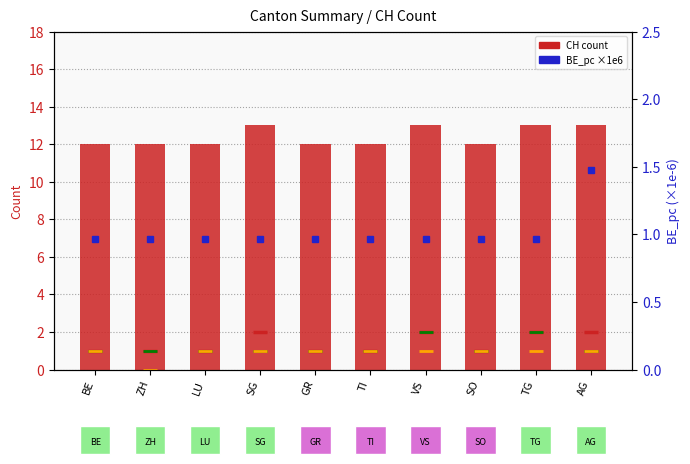

Is the value of ZH at LU greater than the value of canton count (CH) at ZH?

No